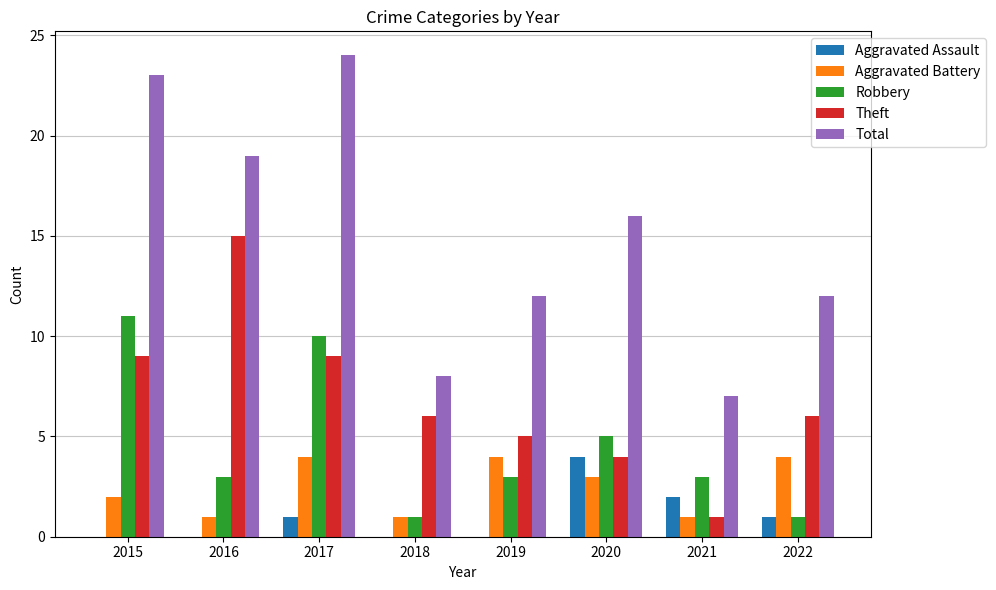

What is the sum of all Aggravated Battery values?

20